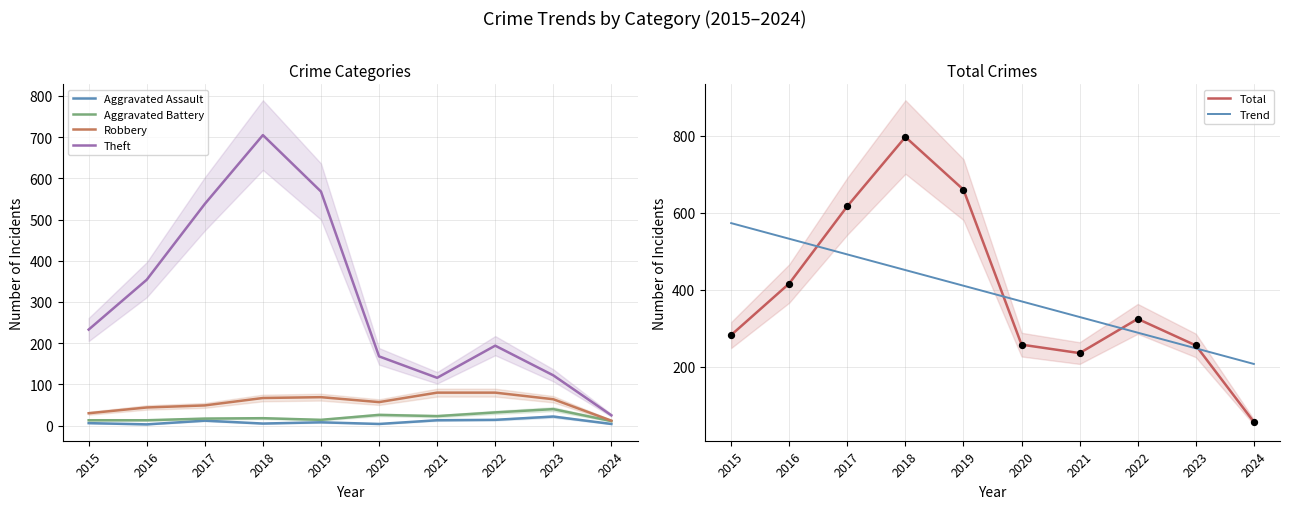

At which category is the sum across all series the highest?

2018